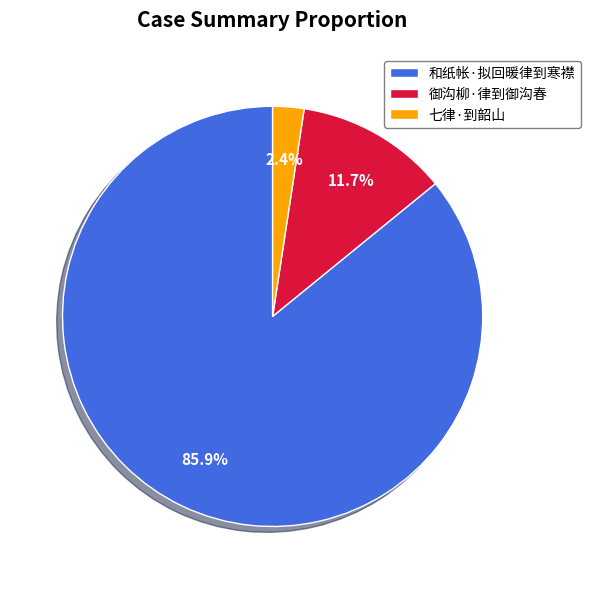

To the nearest percent, what portion does 和纸帐·拟回暖律到寒襟 represent?

86%